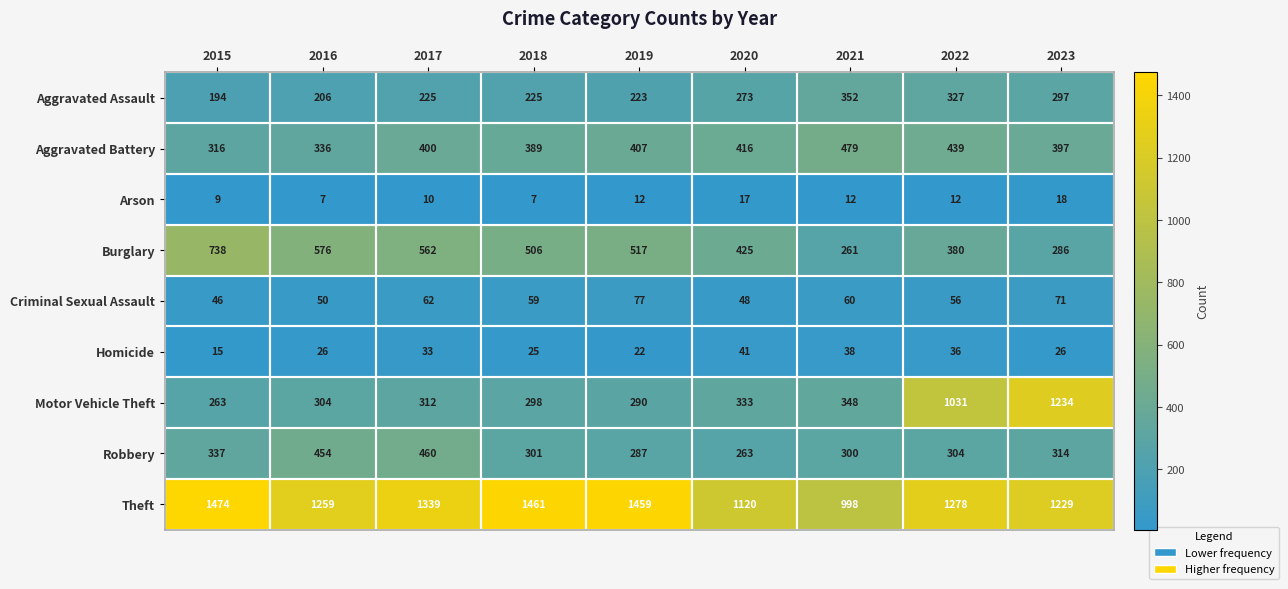

True or false: Arson has a value of 17 at 2022.

False